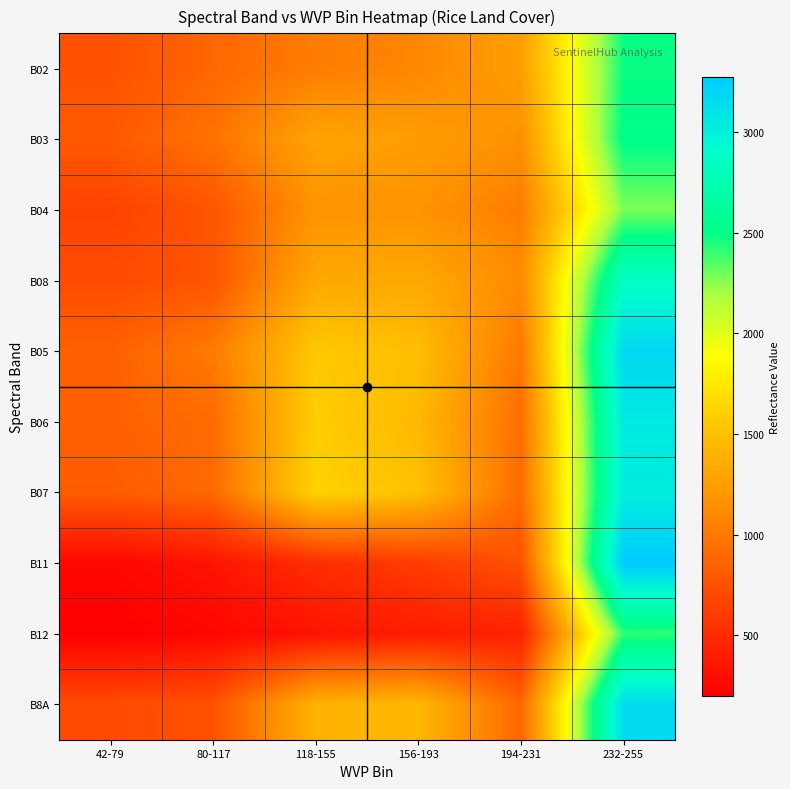

At which category is the sum across all series the highest?

232-255